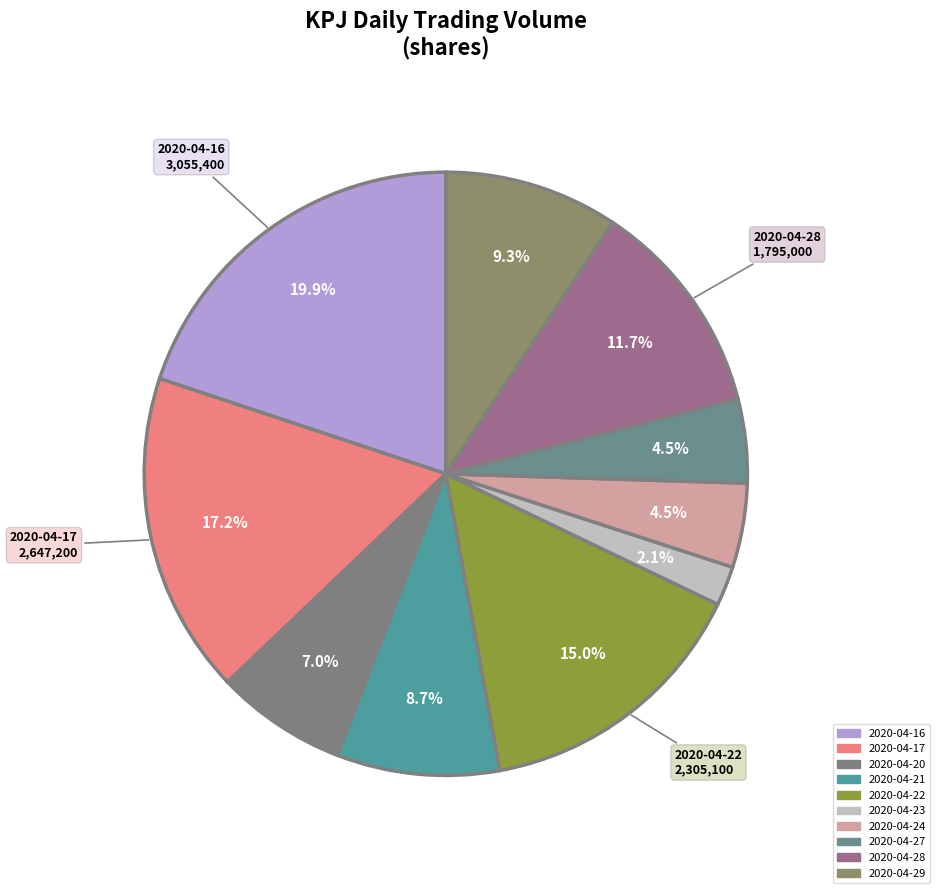

What percentage is the 2020-04-27 slice, to the nearest percent?

4%